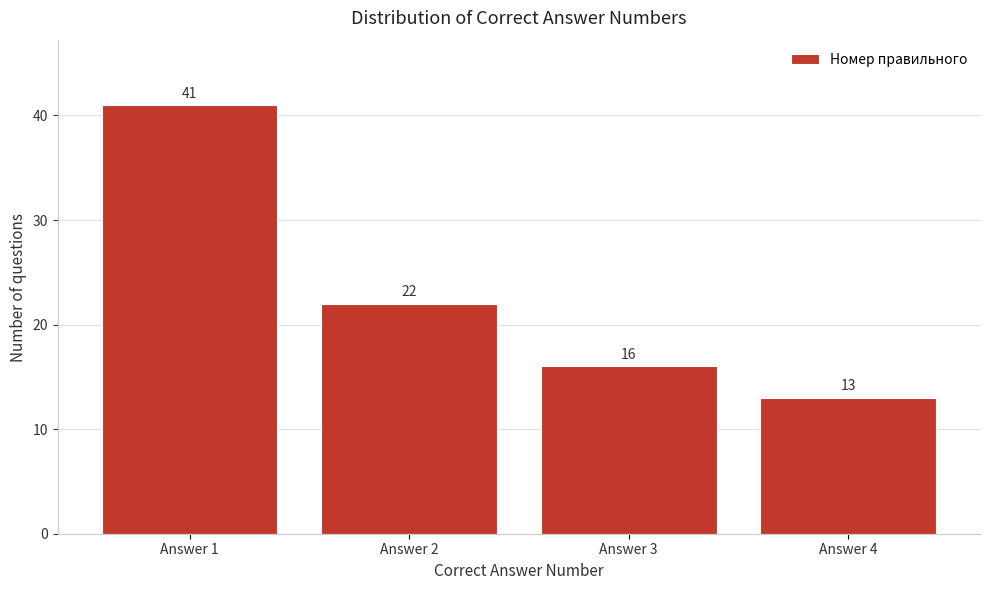

Reading right to left, list all the values displayed in this chart.

Answer 4=13	Answer 3=16	Answer 2=22	Answer 1=41